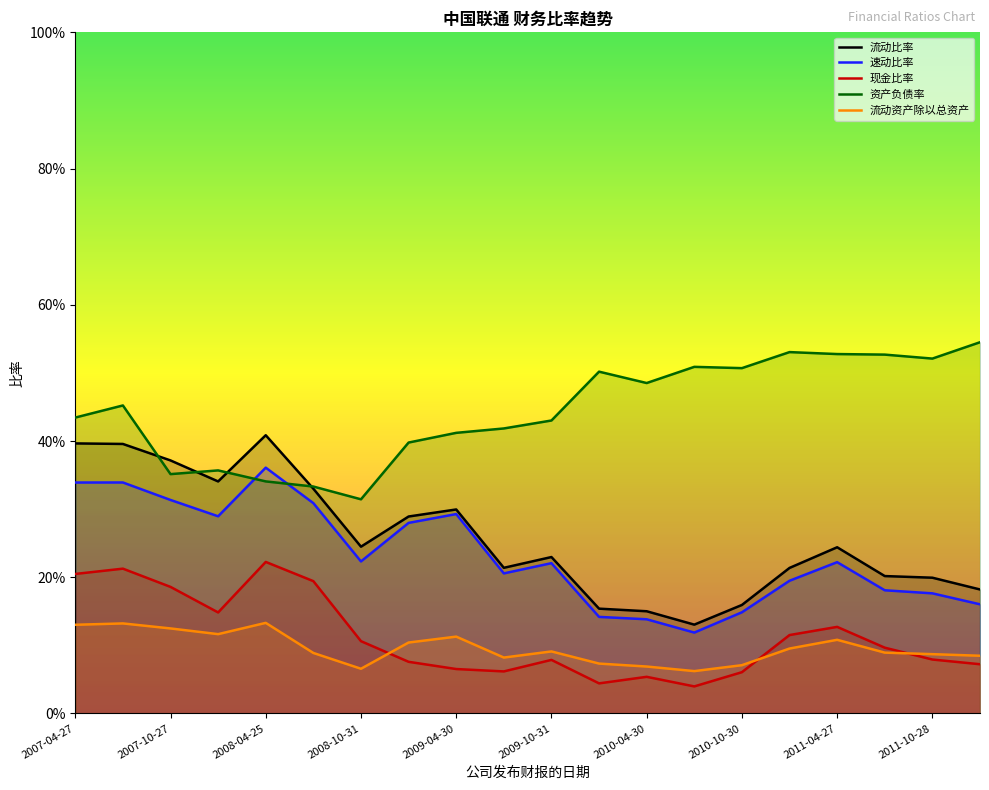

Does the chart display data point markers on the line(s)?

No